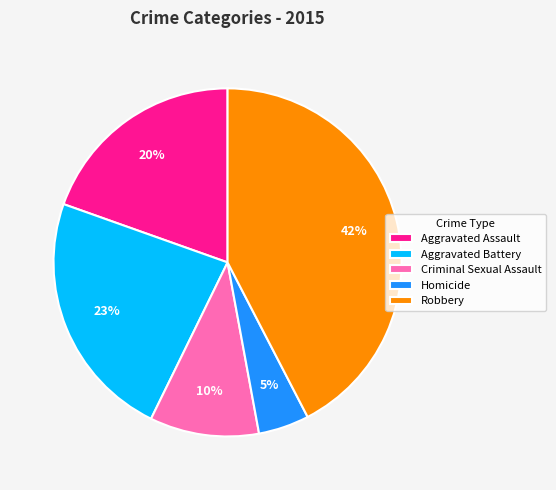

Is there any slice that represents more than half of the pie?

No